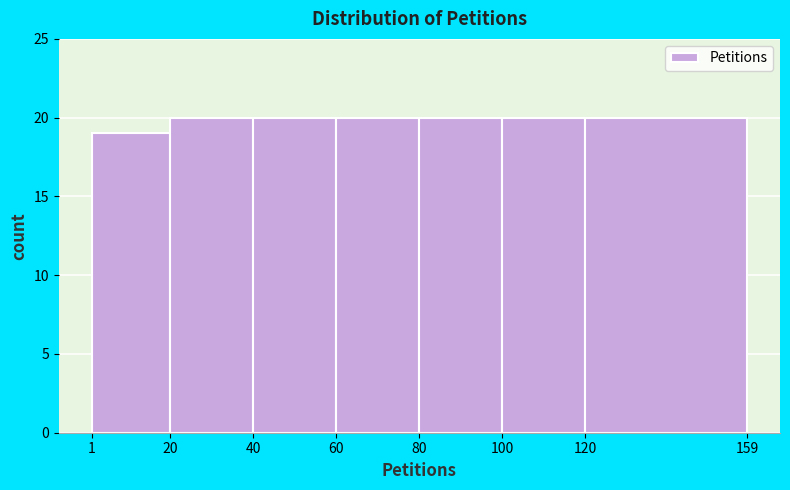

Reading left to right, list every bar in this chart as the range it spans on the x-axis followed by its height. The values are not printed on the chart, so give them approximately, as read against the axis.

1 to 20: 19
20 to 40: 20
40 to 60: 20
60 to 80: 20
80 to 100: 20
100 to 120: 20
120 to 159: 20